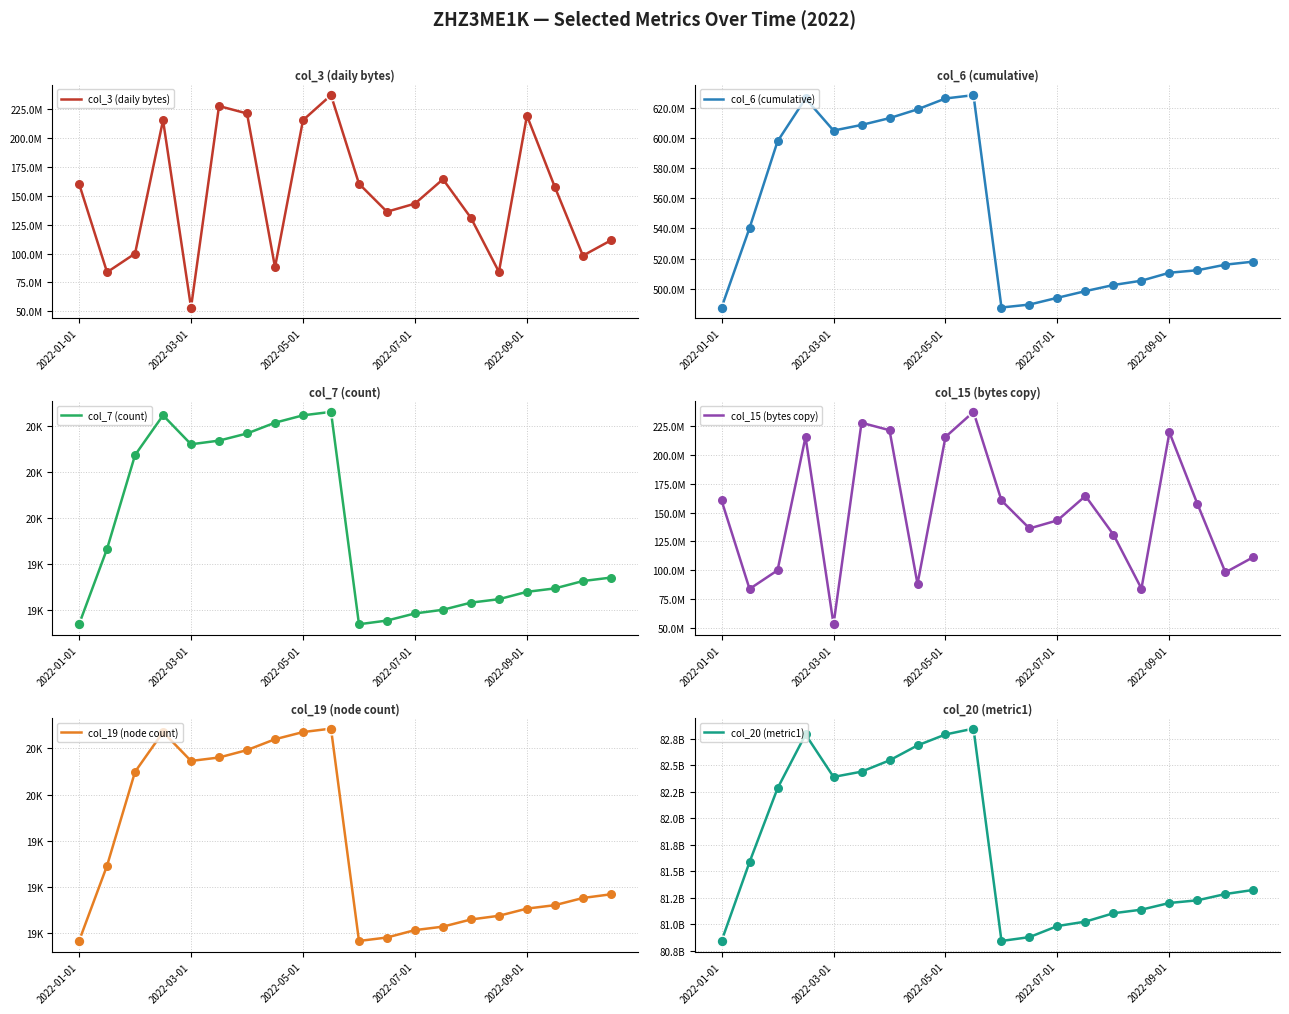

Which series has the largest total across all categories?

col_20 (metric1)